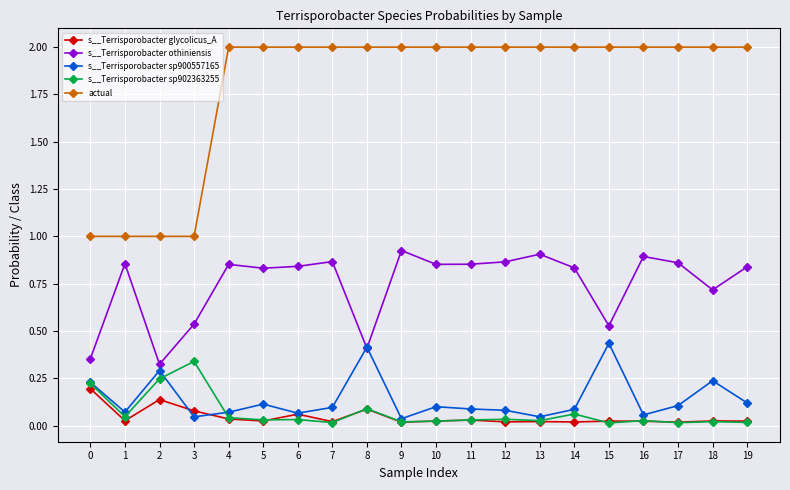

True or false: s__Terrisporobacter glycolicus_A and actual cross at least once.

False